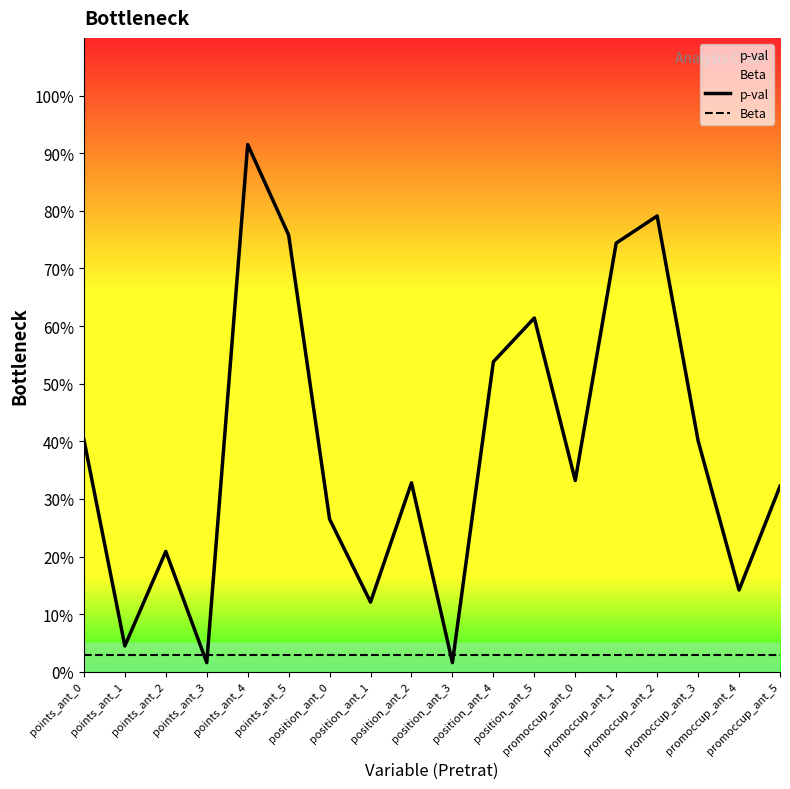

Rank the series by their average value, from highest to lowest.

p-val, Beta